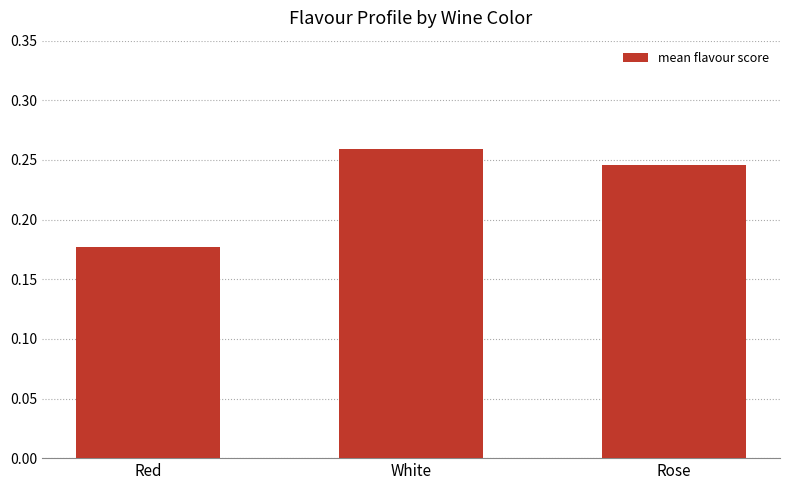

Between Red and Rose, which is larger?

Rose